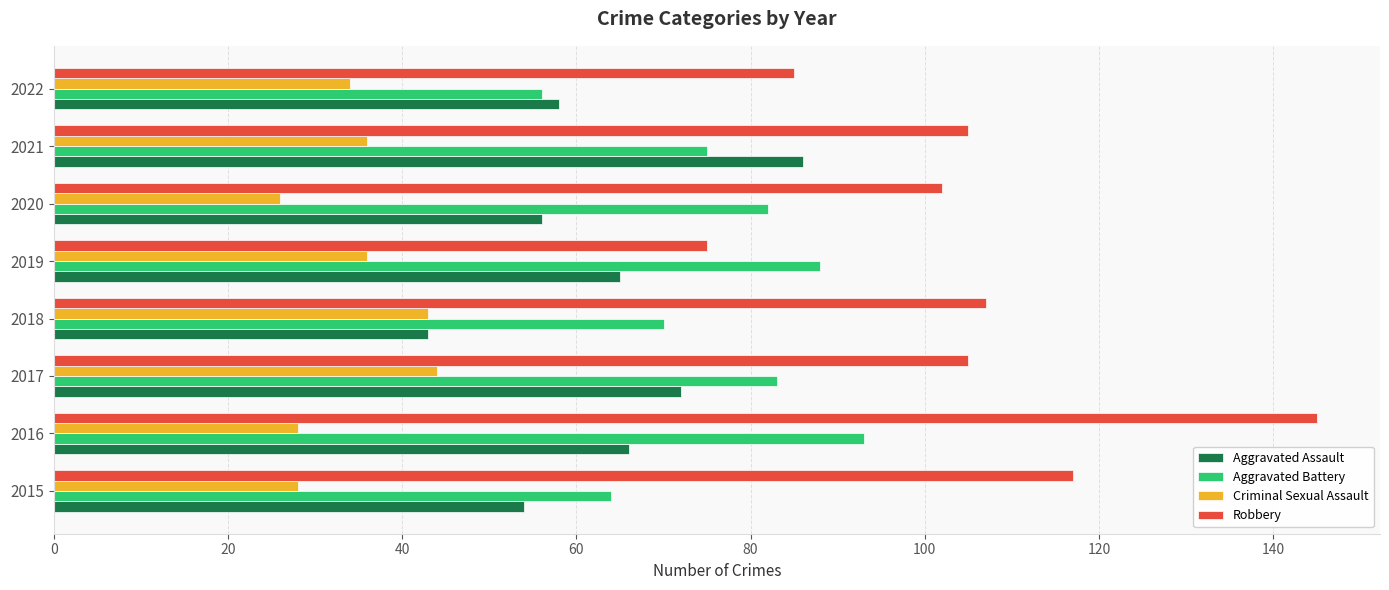

Which series has the largest total across all categories?

Robbery